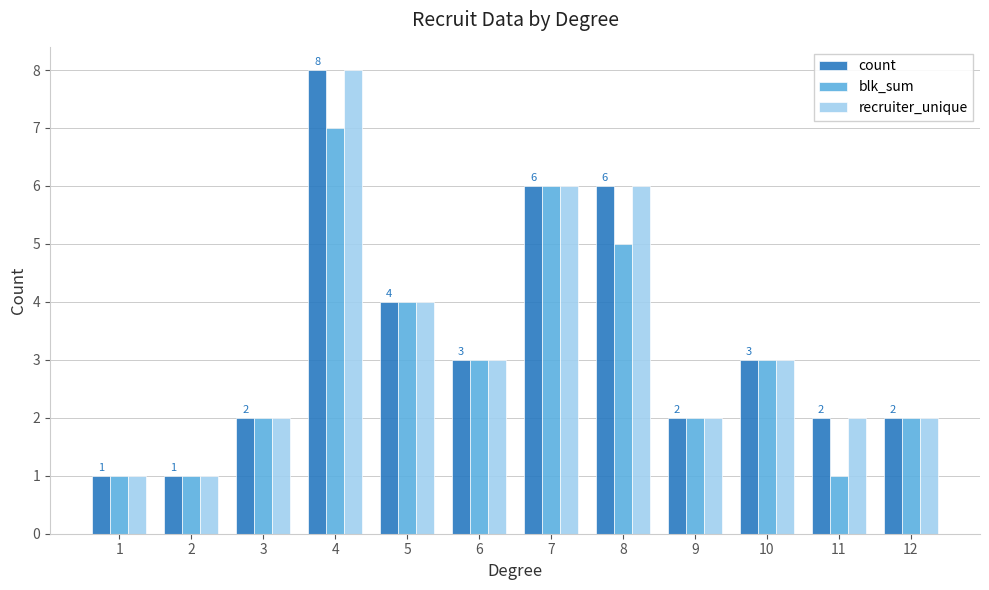

What is the total value across all series at 2?

3